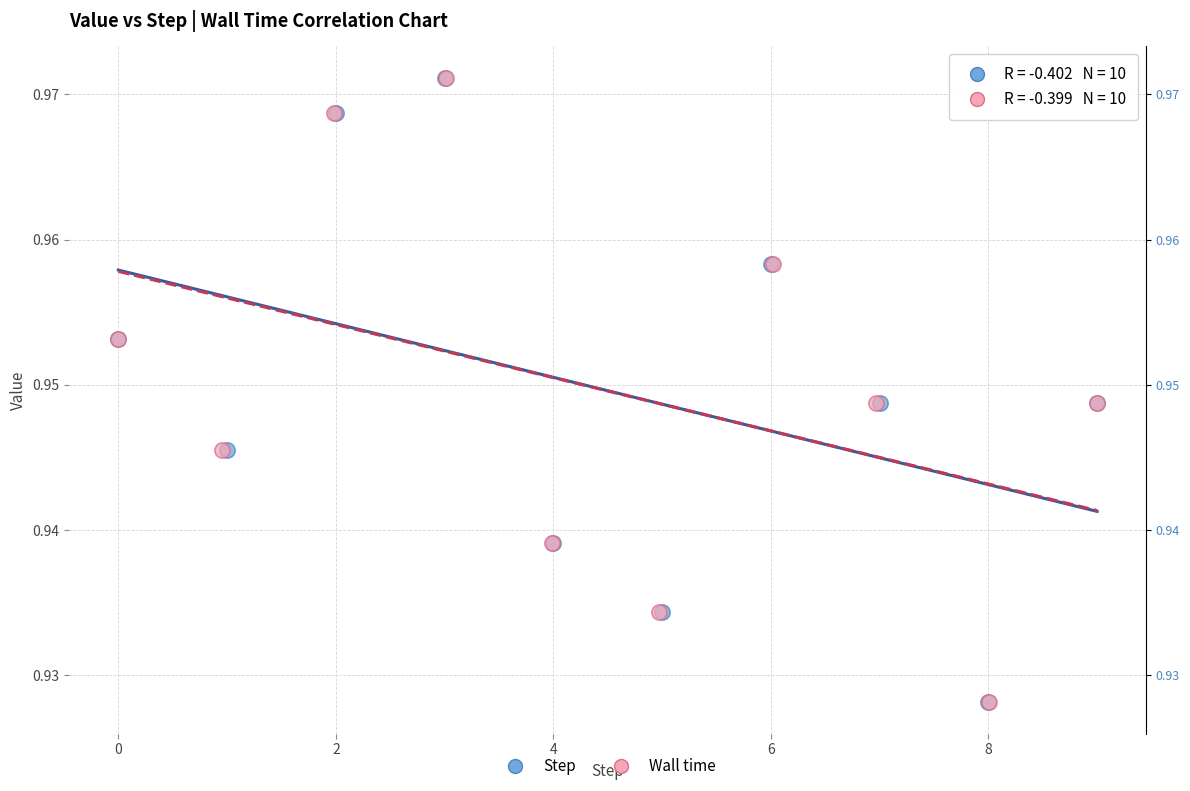

What are all the series names shown in the legend?

Step, Wall time